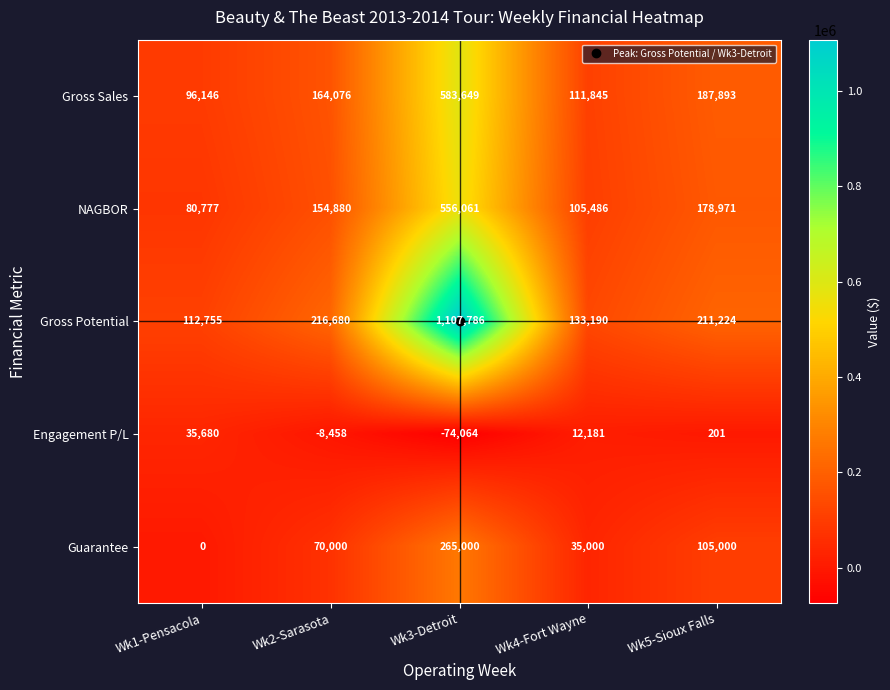

The Guarantee series shows 0 at Wk1-Pensacola. True or false?

True